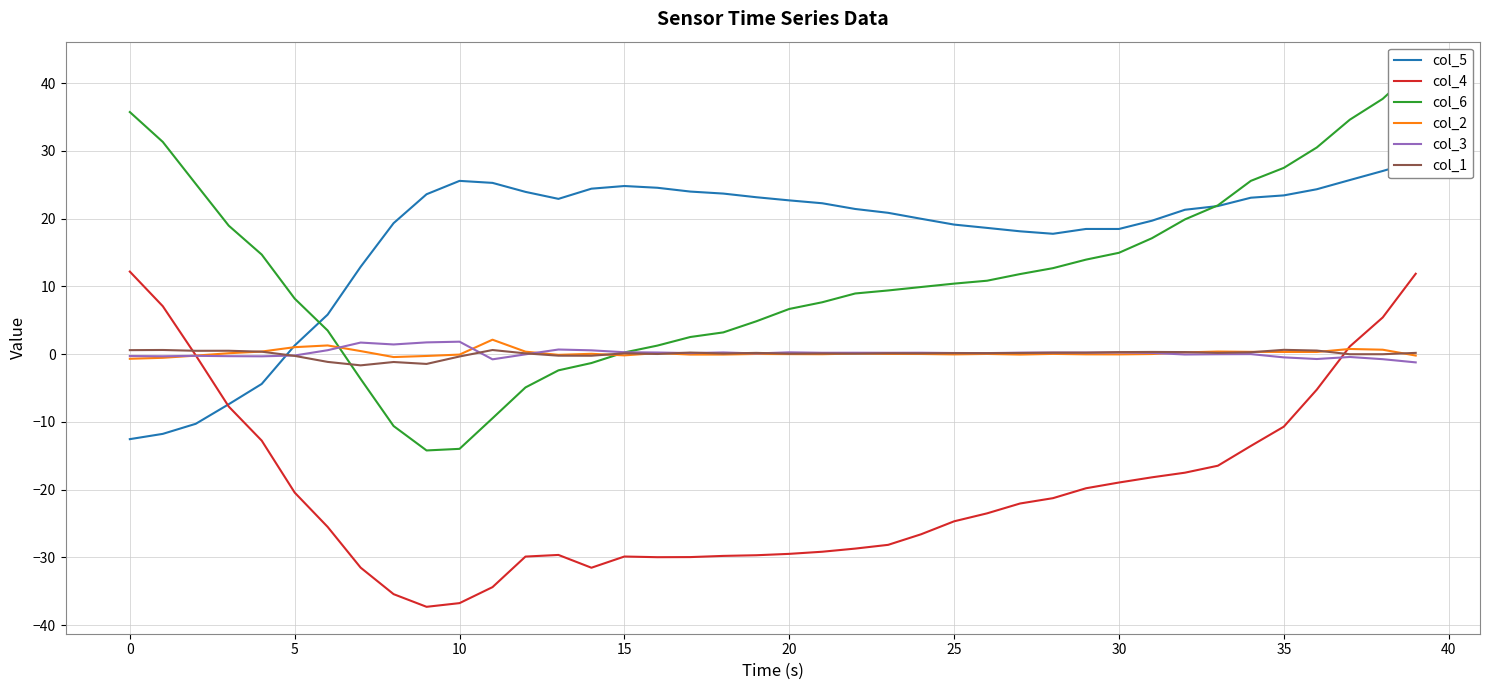

How many lines are shown in the chart?

6